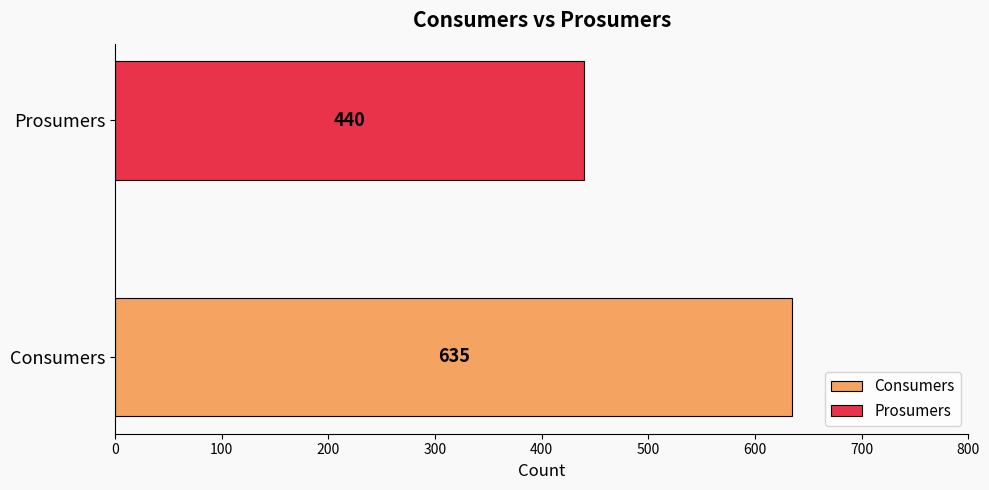

What value does the Prosumers series have at 2?

440